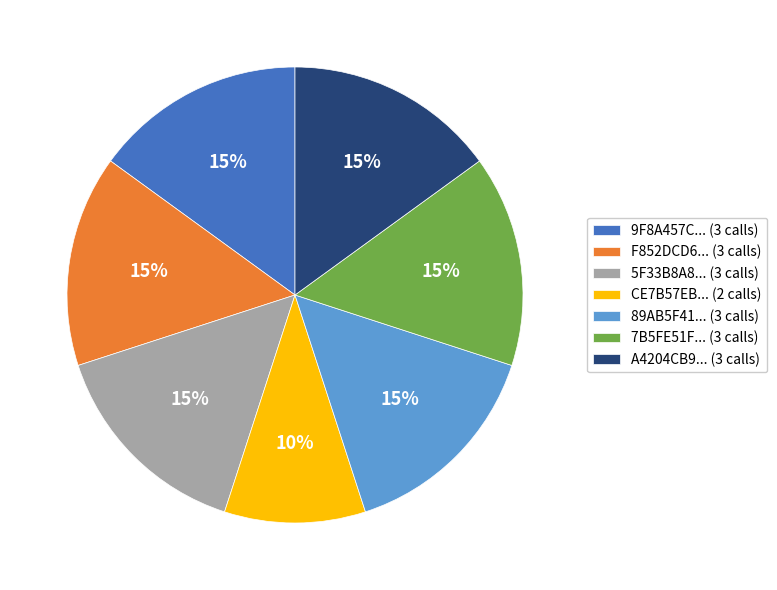

Is it true that 7B5FE51F... (3 calls) is 15% of the pie?

True